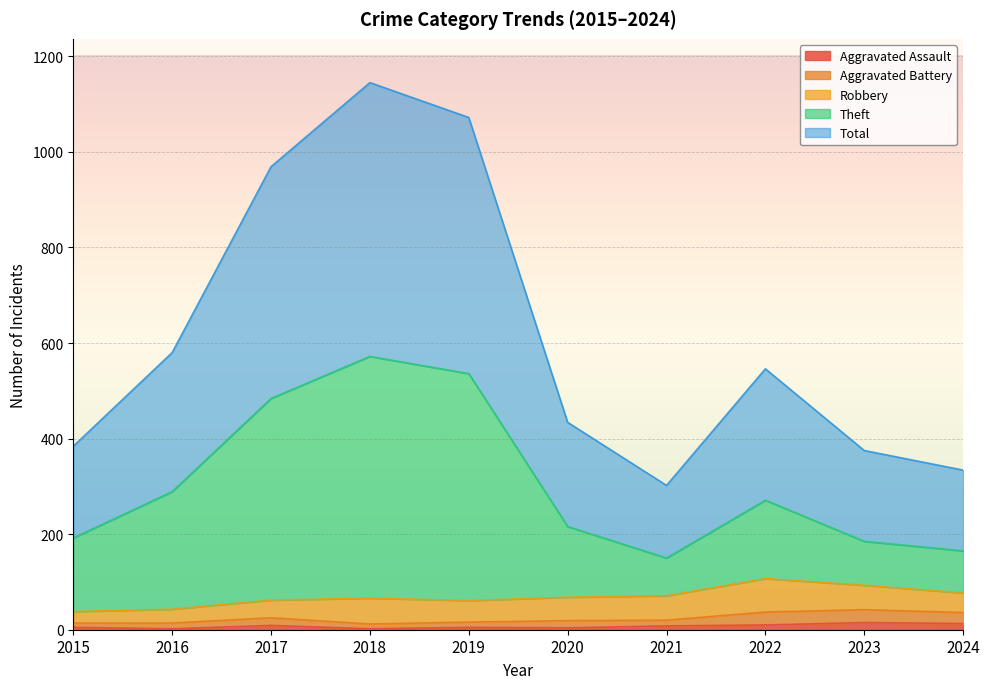

True or false: Total has a value of 586 at 2024.

False